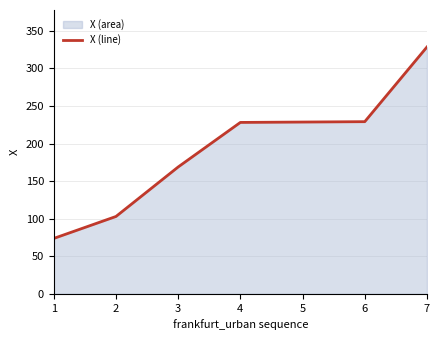

Count the number of categories in the chart.

7